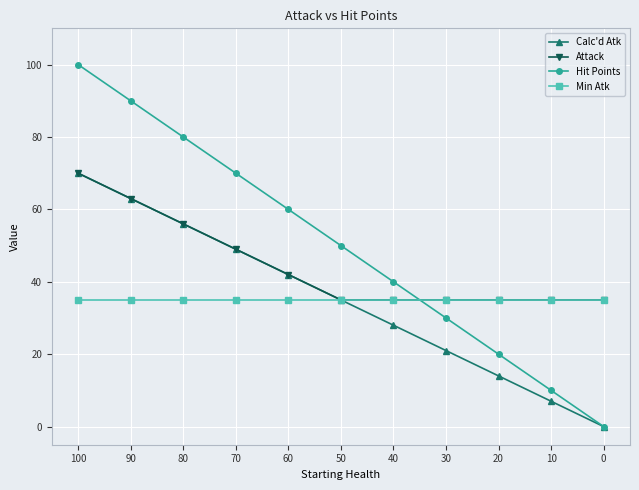

Does the chart display data point markers on the line(s)?

Yes